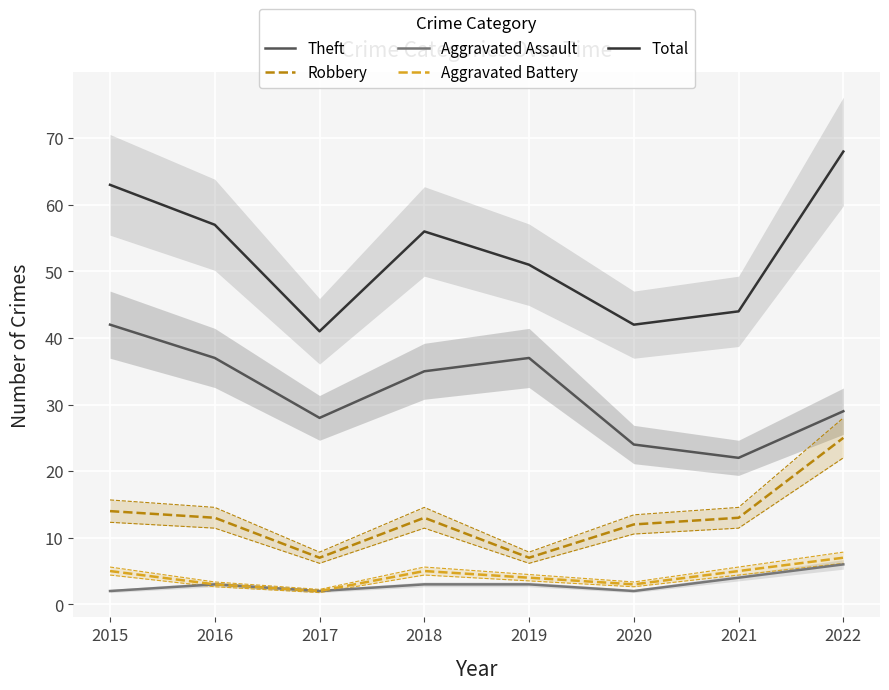

What is the difference between the maximum and minimum values in the Aggravated Assault series?

4